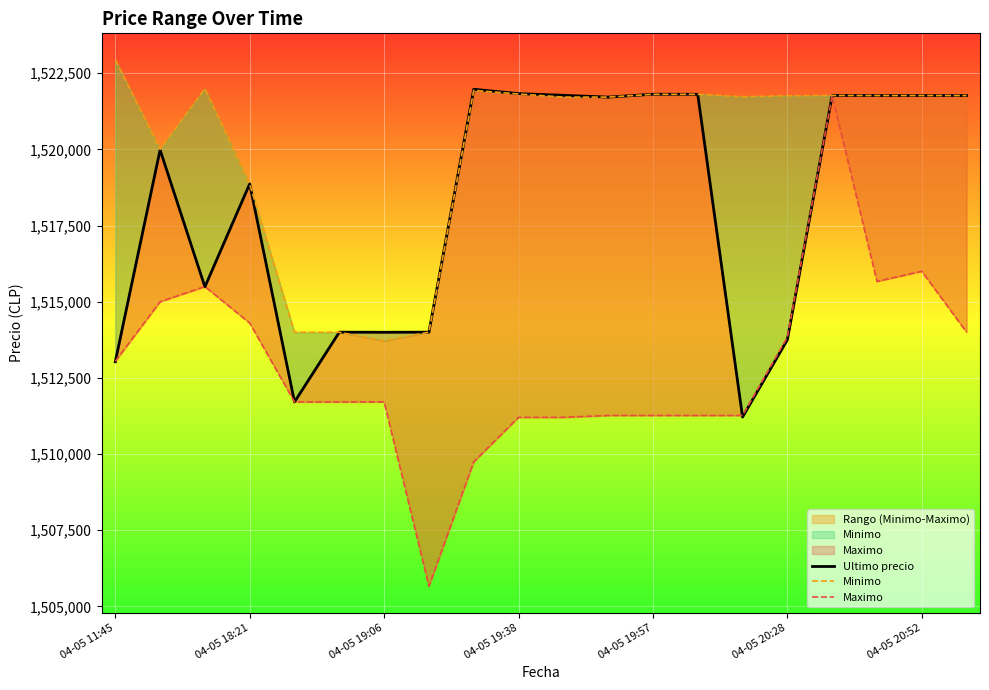

At which label does Ultimo precio first exceed 1521717?

8